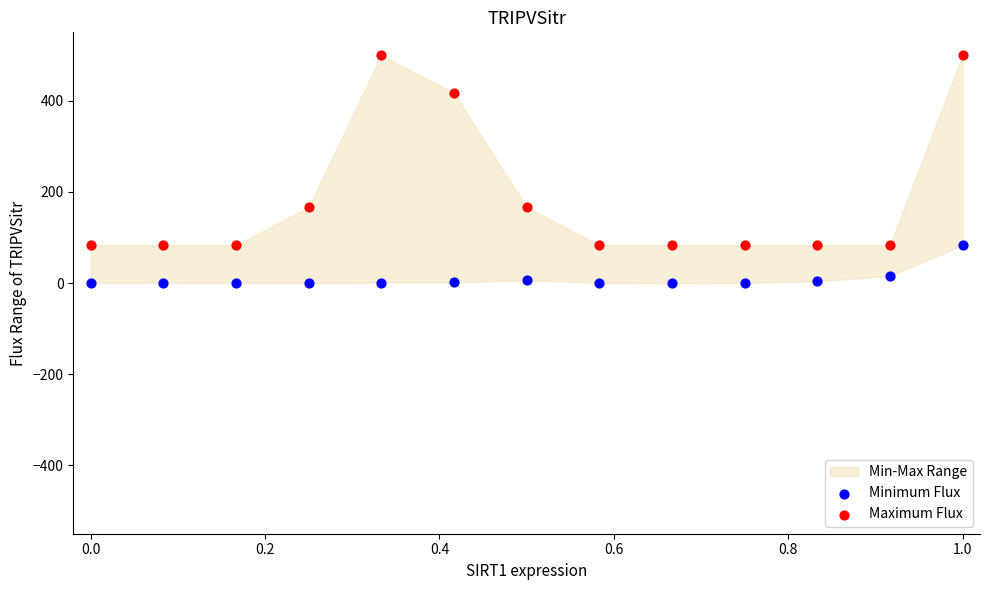

Which series contains the highest Y value?

Maximum Flux